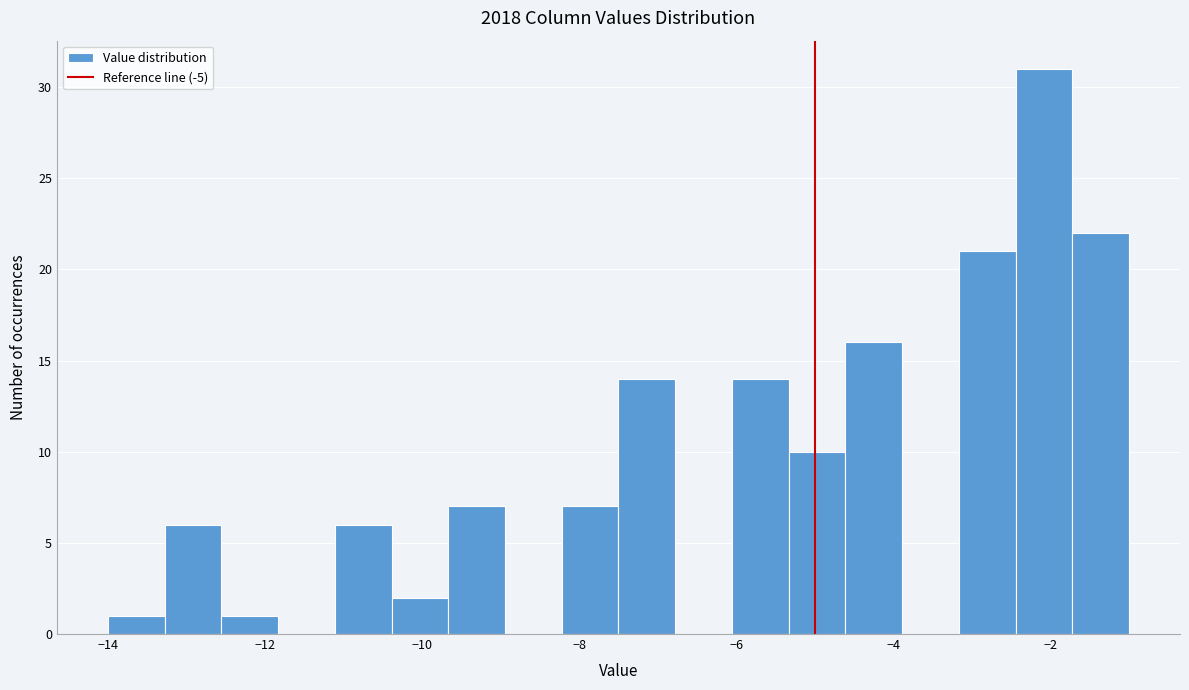

Around what value on the x-axis is the tallest bar? Give the approximate position of its centre, as read against the axis.

-2.0